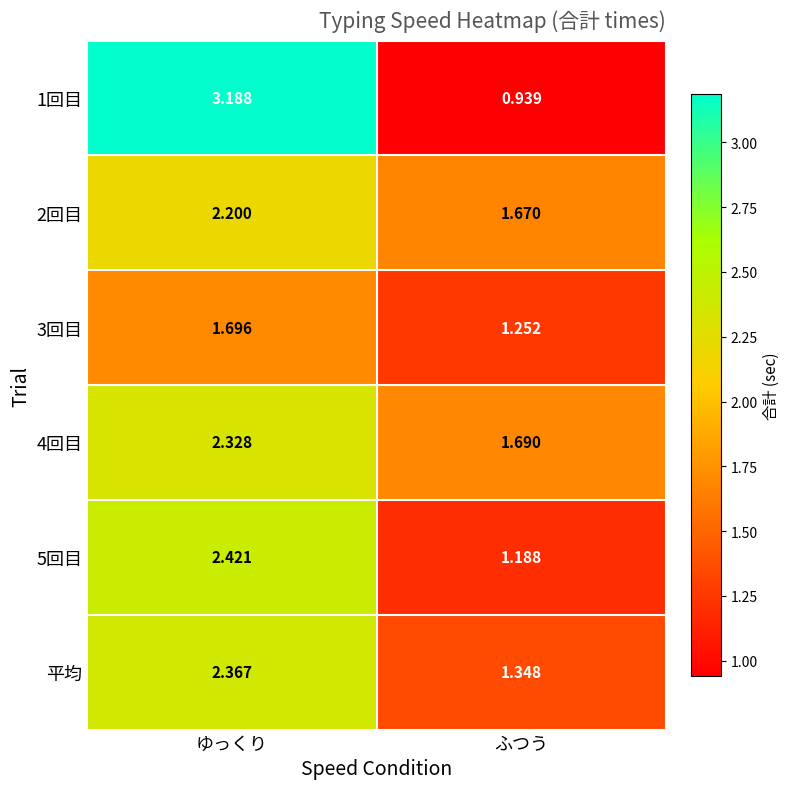

Which series has the largest total across all categories?

1回目